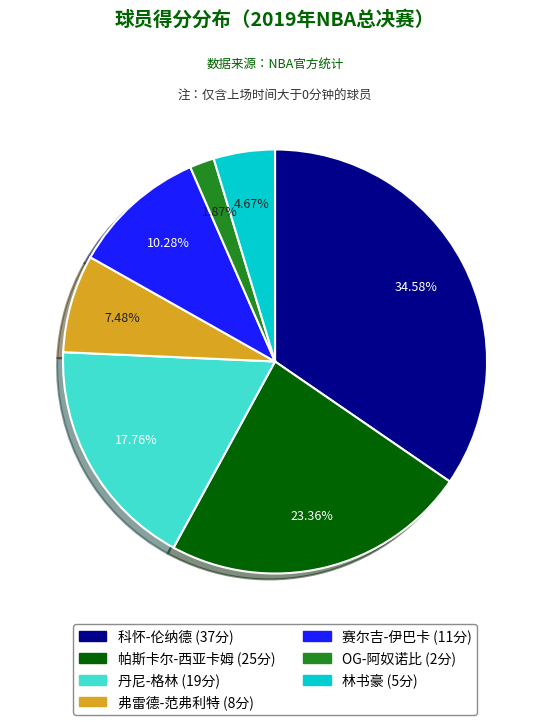

How many segments does this pie chart have?

7